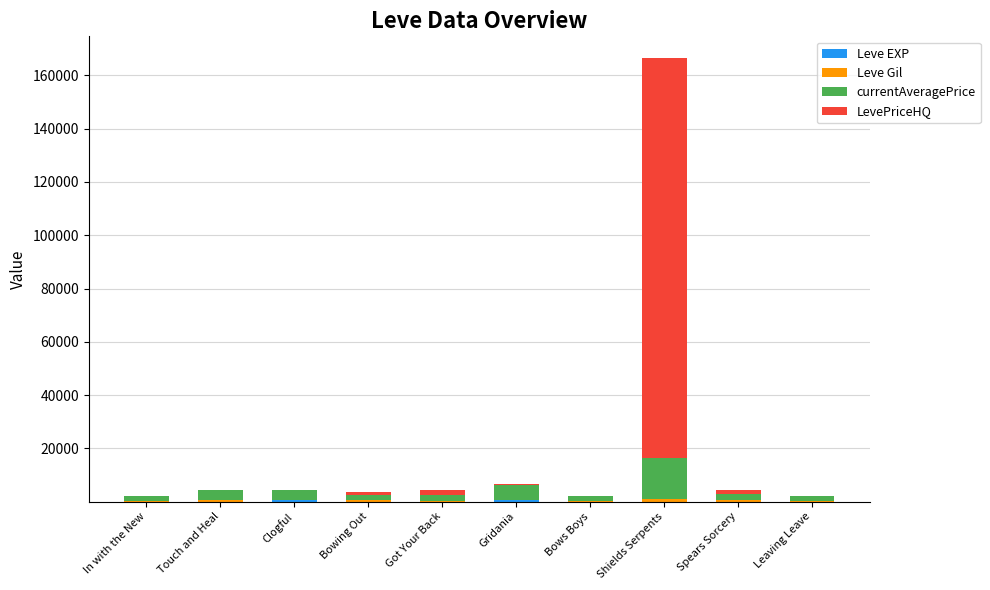

At which category is the sum across all series the highest?

Shields Serpents